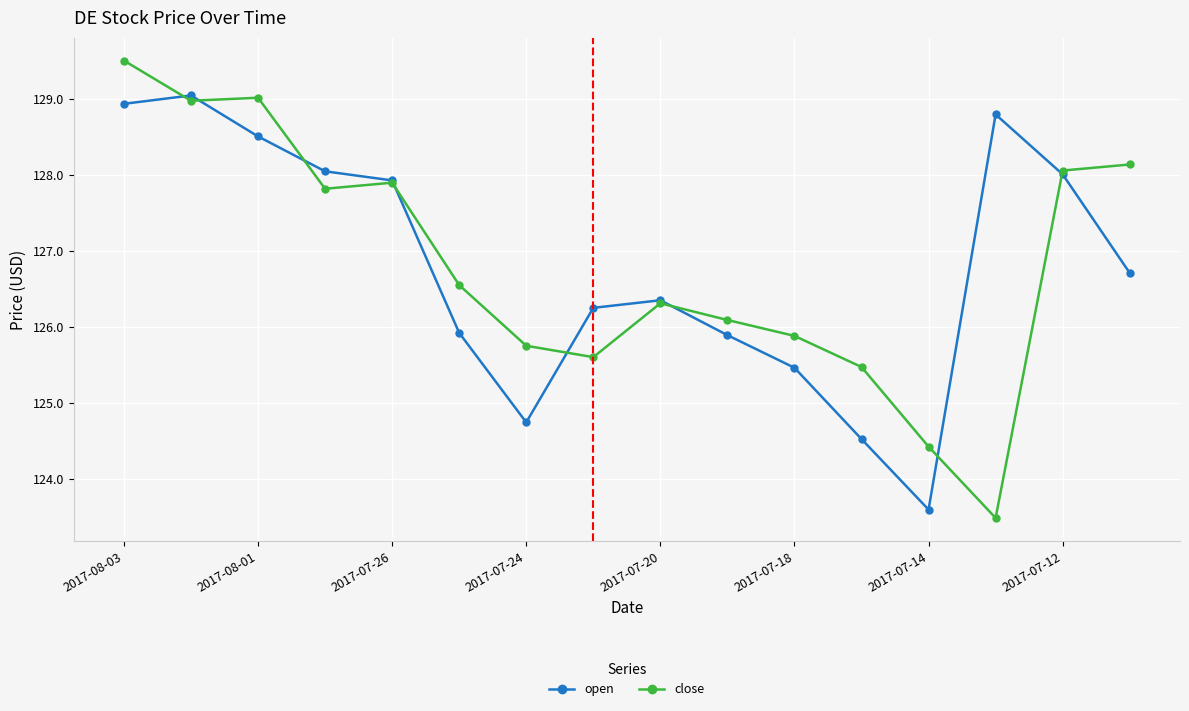

Does the chart display data point markers on the line(s)?

Yes